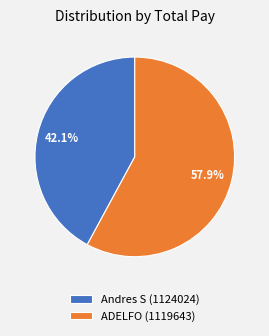

Is it true that Andres S (1124024) is 42% of the pie?

True